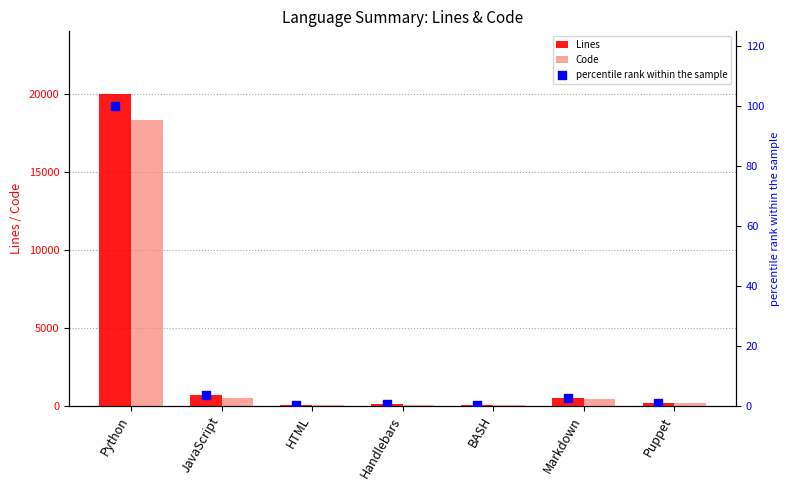

What is the sum of all Code values?

19554